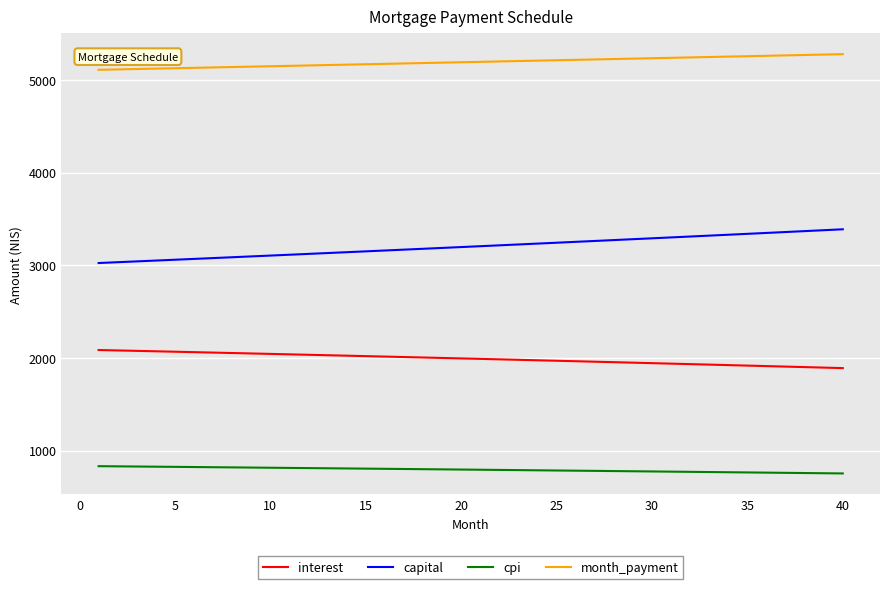

What is the minimum value shown in the chart?

753.1